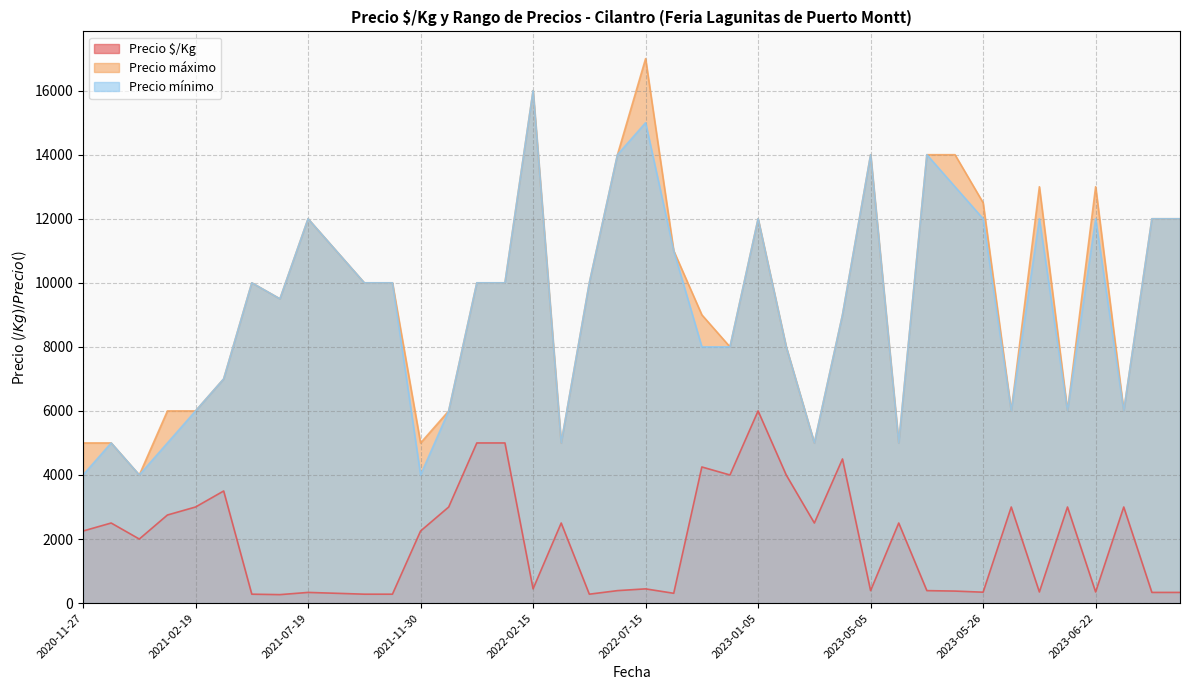

Does the chart display data point markers on the line(s)?

No